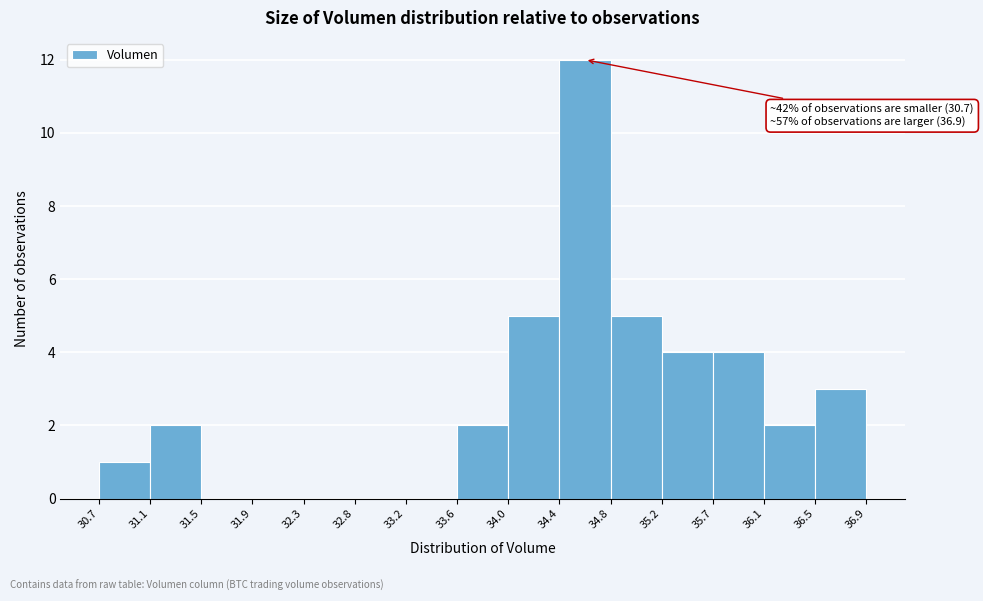

Which range on the x-axis has the tallest bar?

34.4 to 34.8